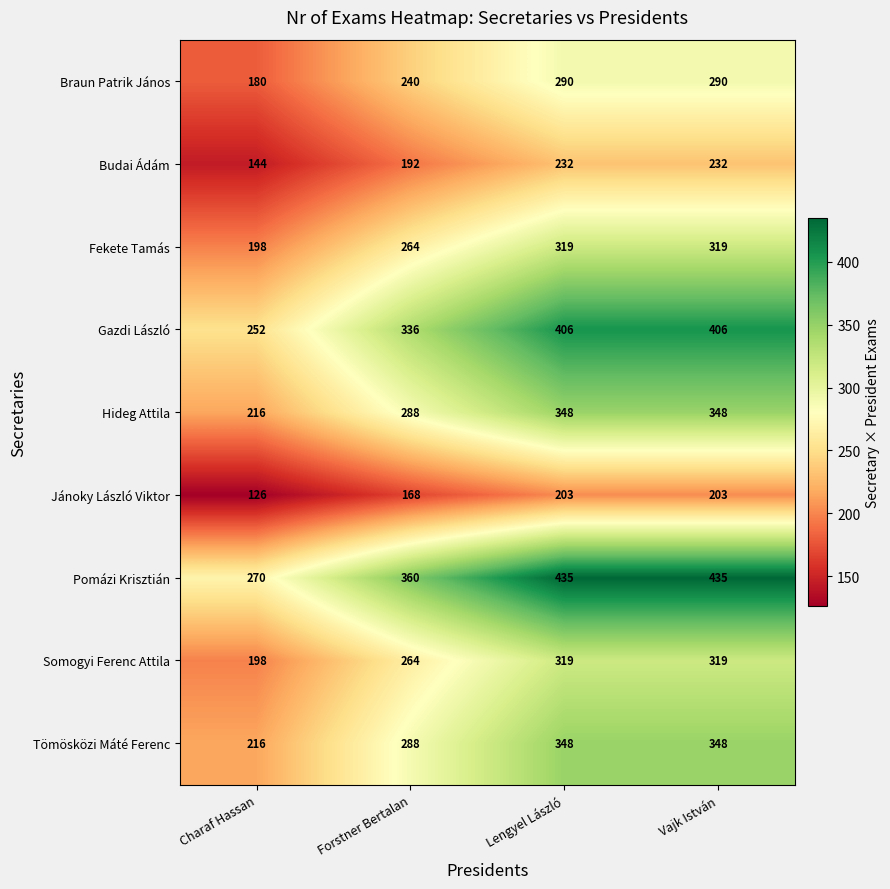

What is the difference between the maximum and second lowest values in the Hideg Attila series?

60